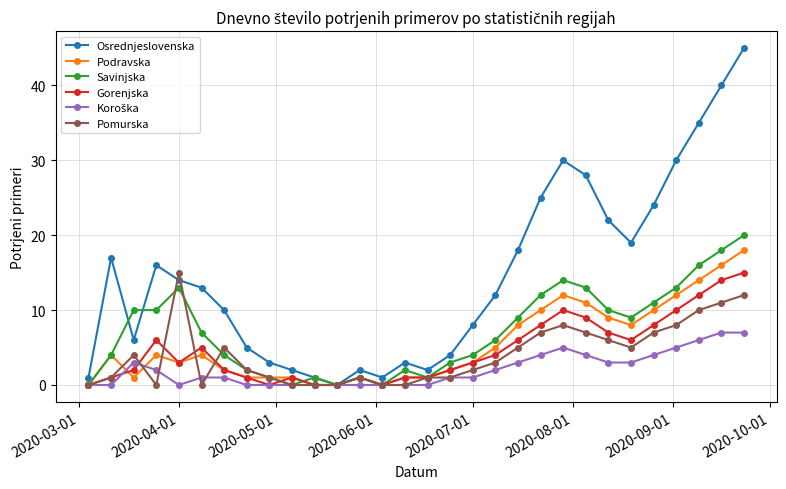

True or false: Osrednjeslovenska has more than 0 interior local peaks.

True